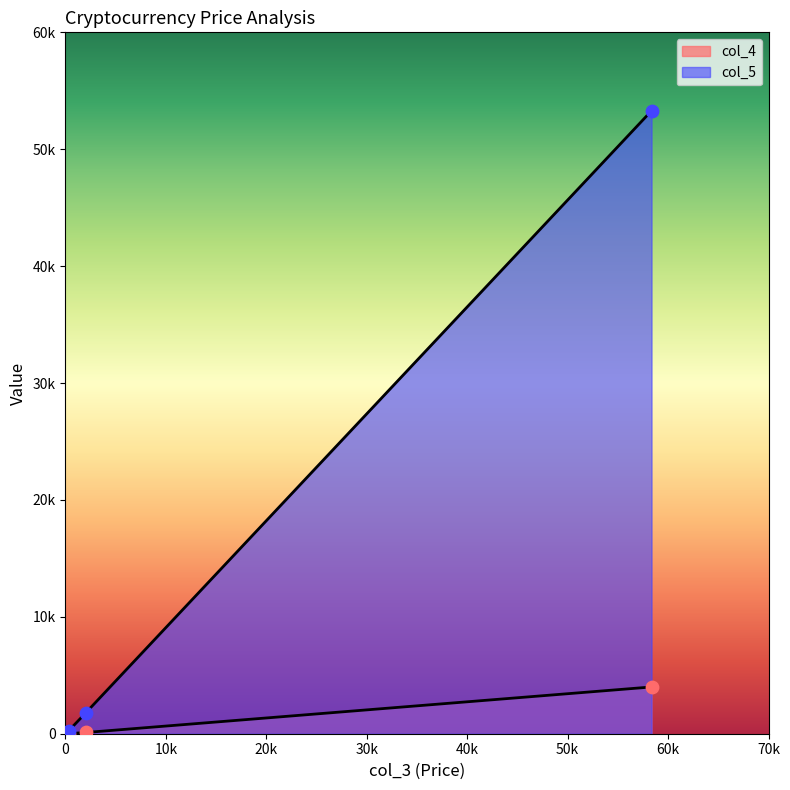

At how many categories does at least one series exceed 19330?

1